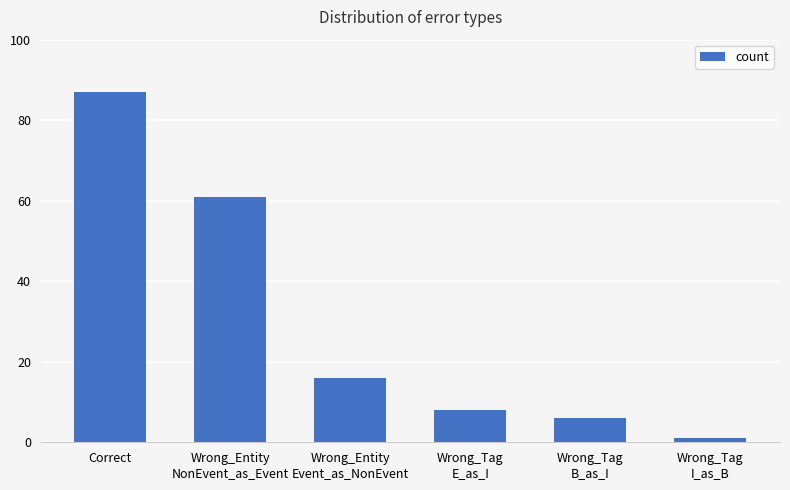

Does the chart contain any negative values?

No